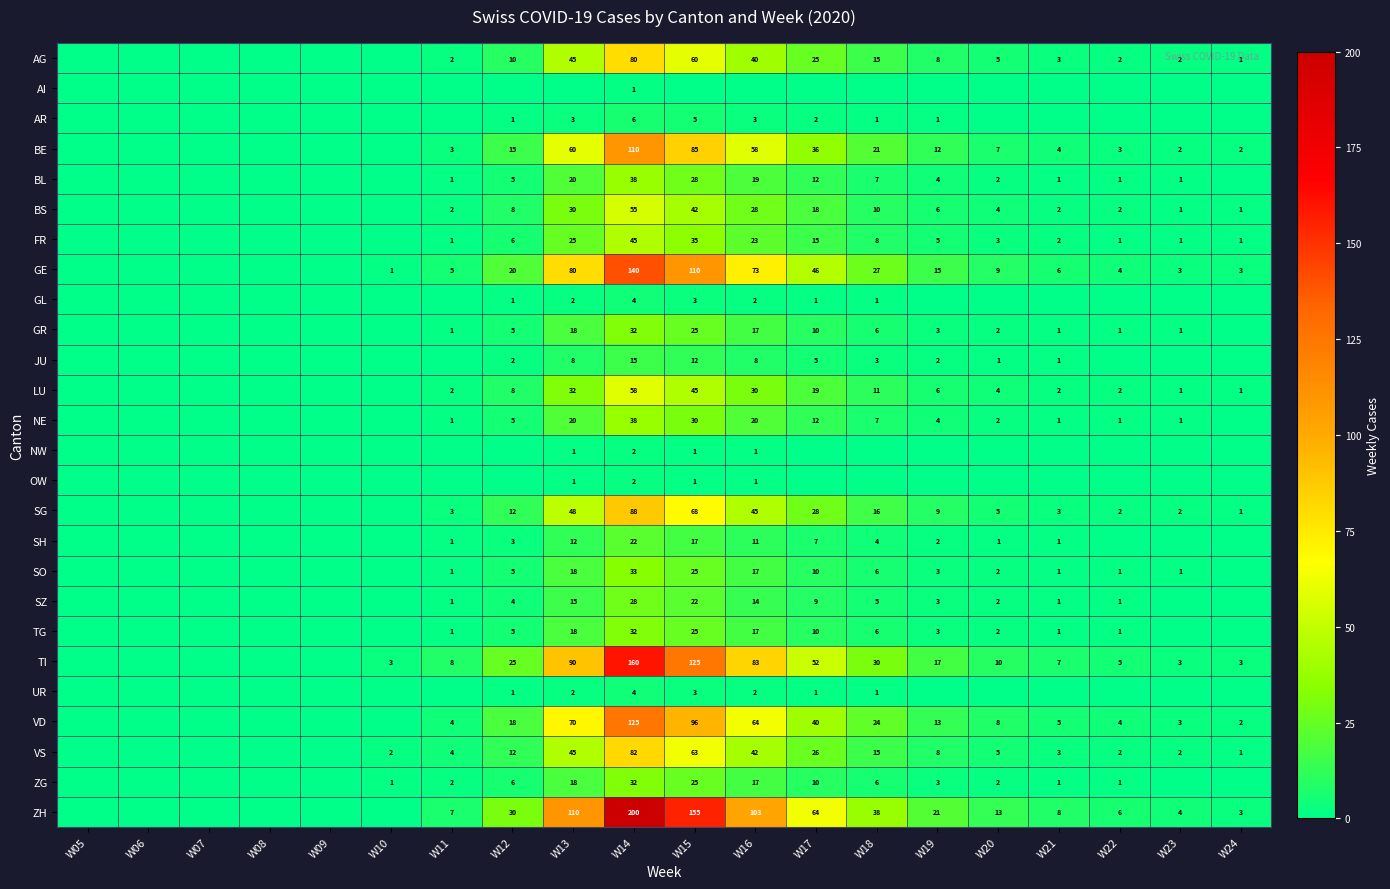

The value of SZ at W13 is 8. True or false?

False